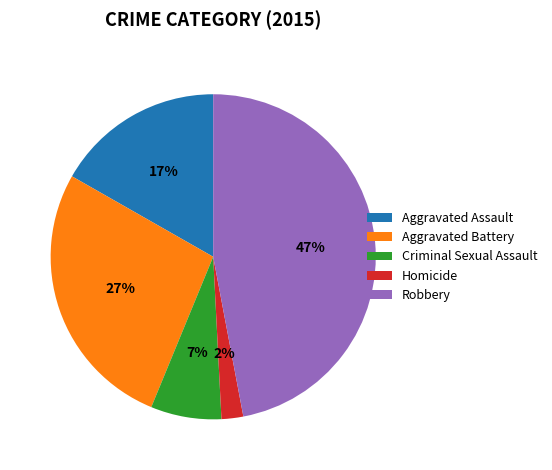

To the nearest percent, what is the average slice percentage?

20%